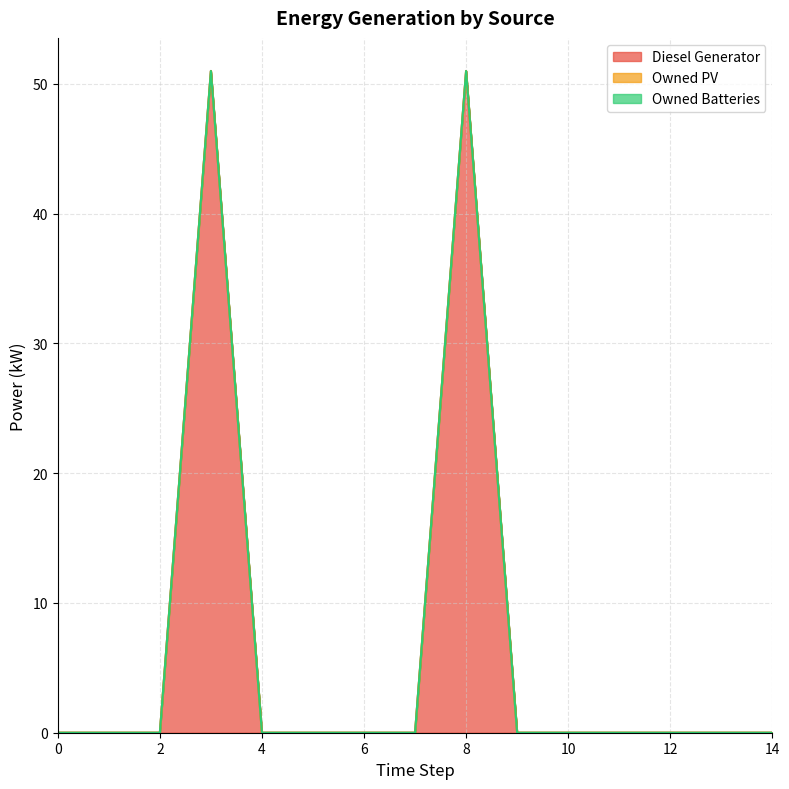

List the series in order of their peak value, lowest first.

Owned PV, Owned Batteries, Diesel Generator